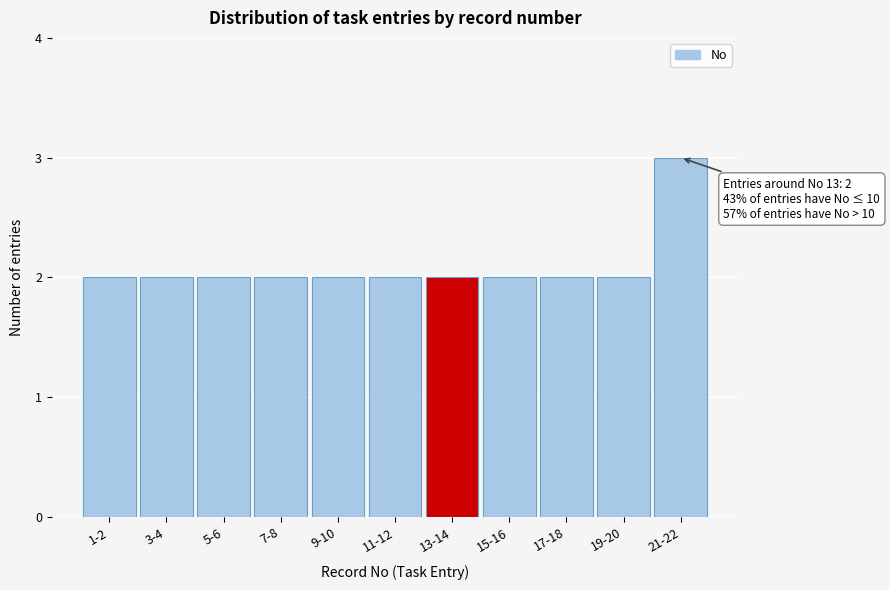

Reading left to right, what are all the values shown in this chart?

1-2=2	3-4=2	5-6=2	7-8=2	9-10=2	11-12=2	13-14=2	15-16=2	17-18=2	19-20=2	21-22=3